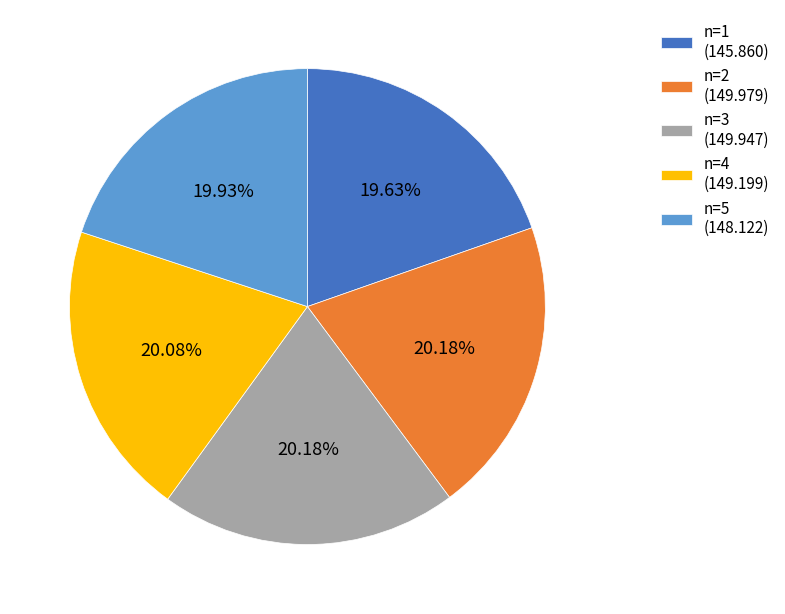

Is there a majority slice in this chart?

No